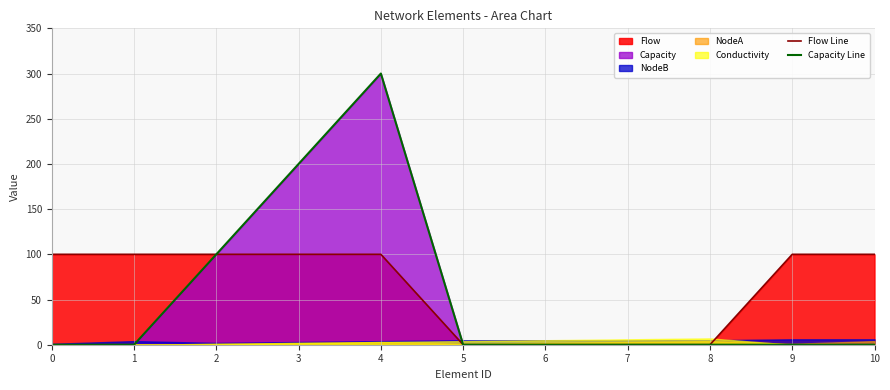

True or false: Capacity Line has a value of -166 at 8.

False